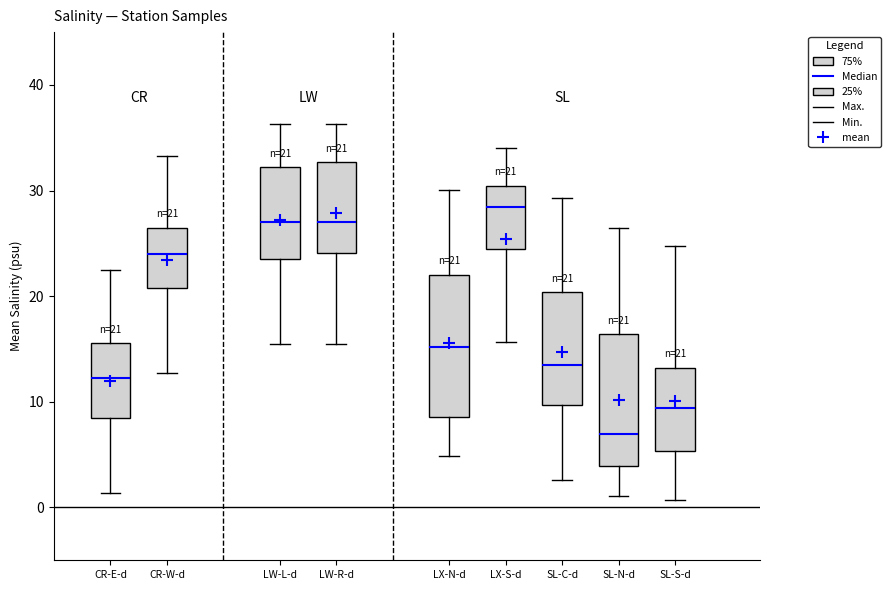

Which box has the highest median line?

LX-S-d